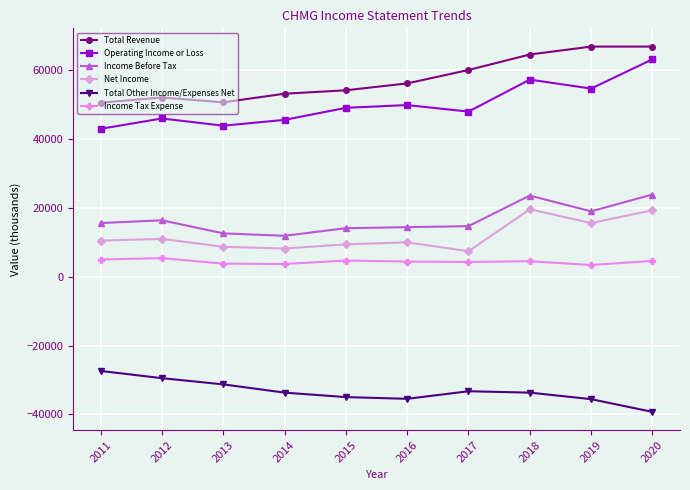

What is the total value across all series at 2012?

101400